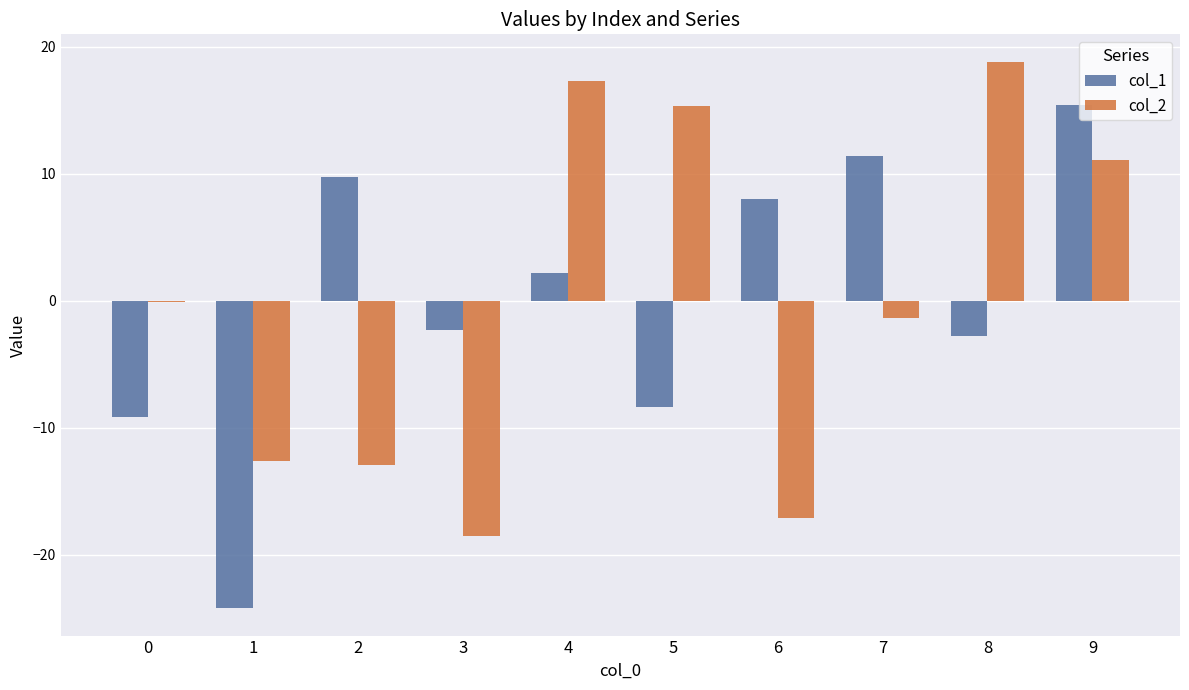

What is the total value across all series at 7?

10.1